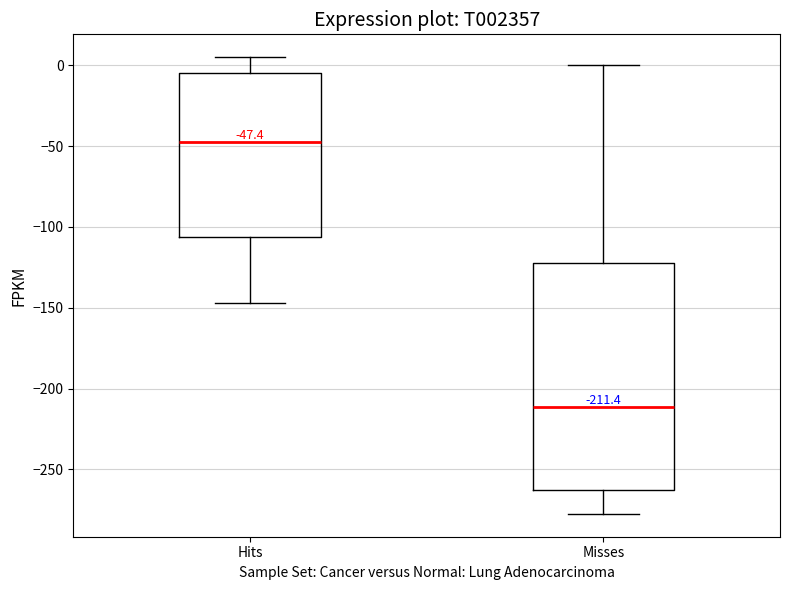

Which box has the highest median line?

Hits